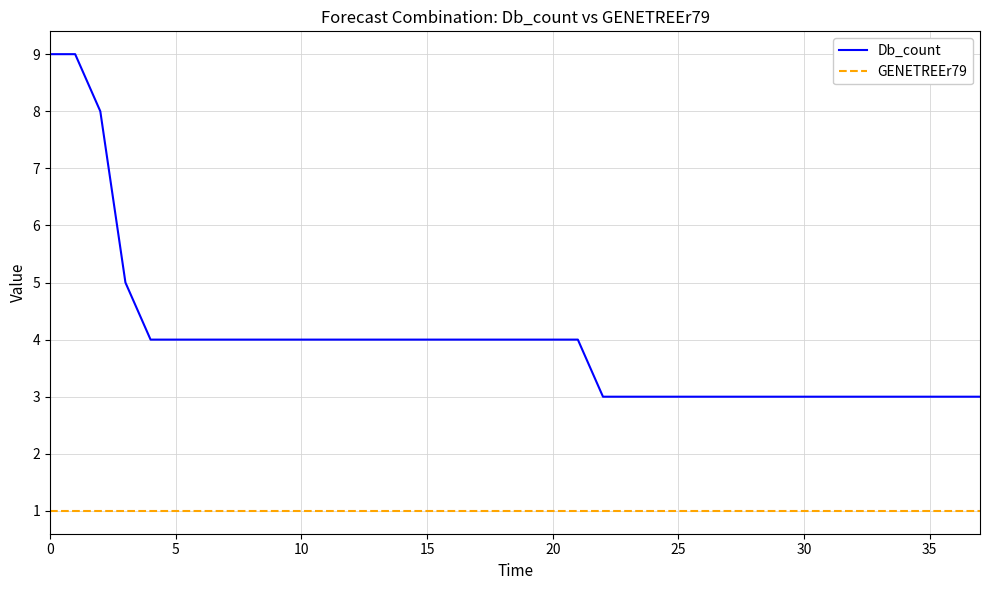

Reading left to right, list all the values displayed in this chart.

Db_count: 9	9	8	5	4	4	4	4	4	4	4	4	4	4	4	4	4	4	4	4	4	4	3	3	3	3	3	3	3	3	3	3	3	3	3	3	3	3
GENETREEr79: 1	1	1	1	1	1	1	1	1	1	1	1	1	1	1	1	1	1	1	1	1	1	1	1	1	1	1	1	1	1	1	1	1	1	1	1	1	1